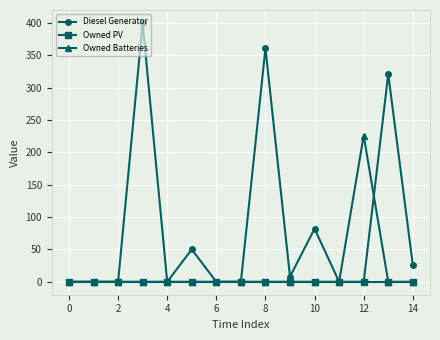

What are all the series names shown in the legend?

Diesel Generator, Owned PV, Owned Batteries